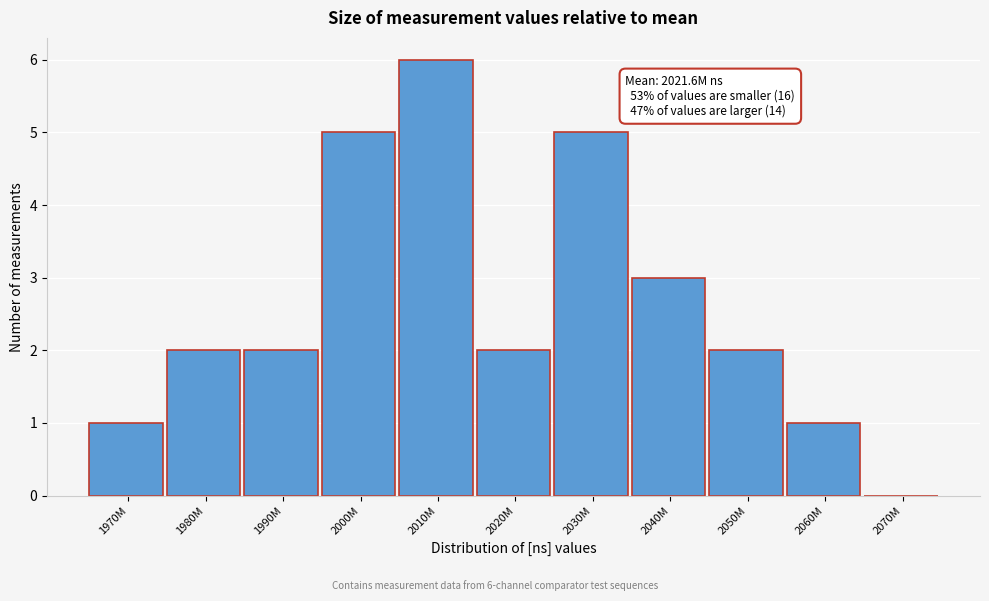

Reading right to left, what are all the values shown in this chart?

2070M=0	2060M=1	2050M=2	2040M=3	2030M=5	2020M=2	2010M=6	2000M=5	1990M=2	1980M=2	1970M=1